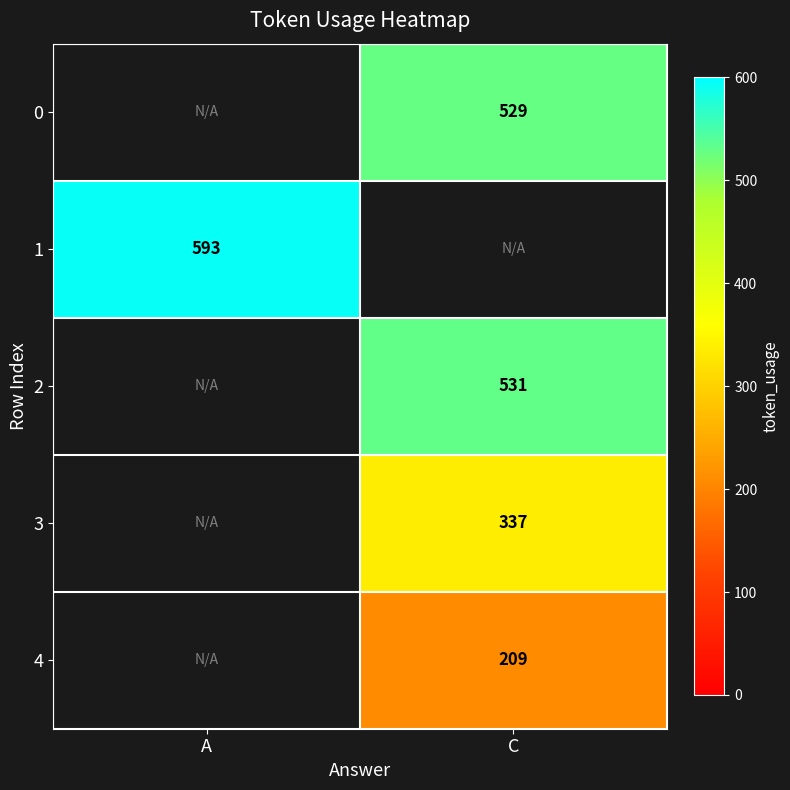

The value of 4 at C is 209. True or false?

True